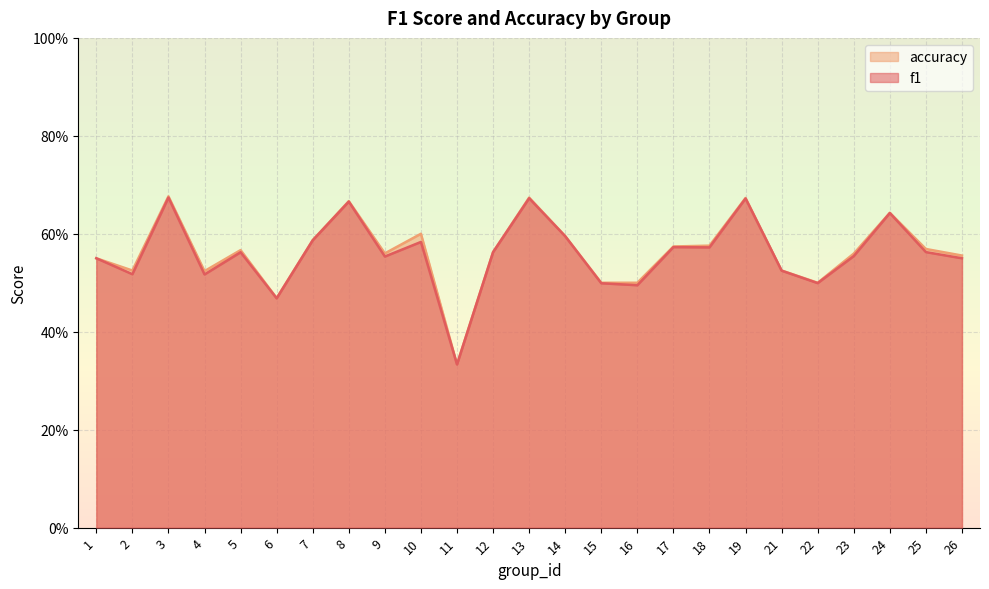

List the series in order of their overall mean, lowest first.

f1, accuracy